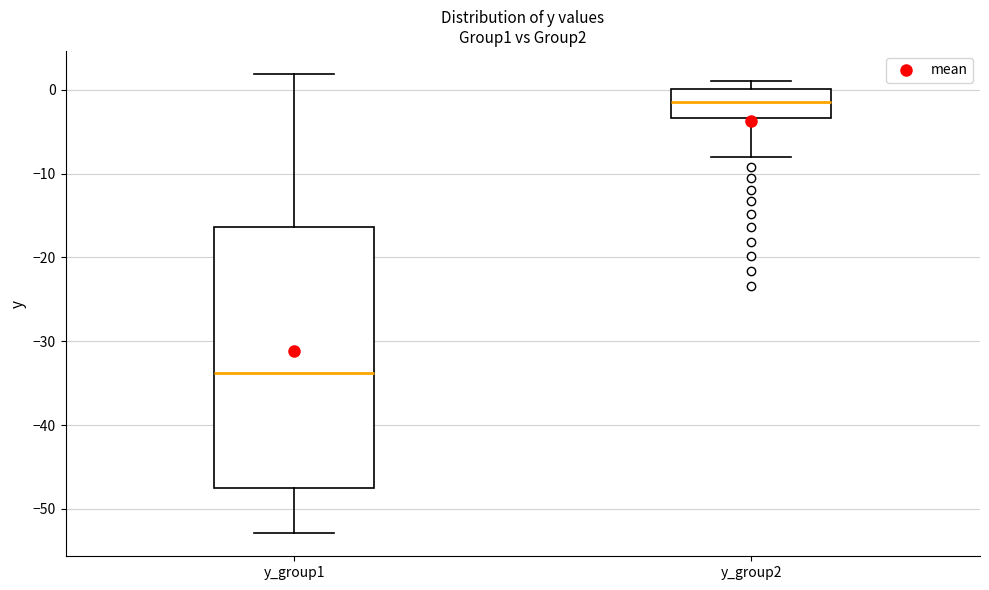

Which box is the tallest, from its lower edge to its upper edge?

y_group1